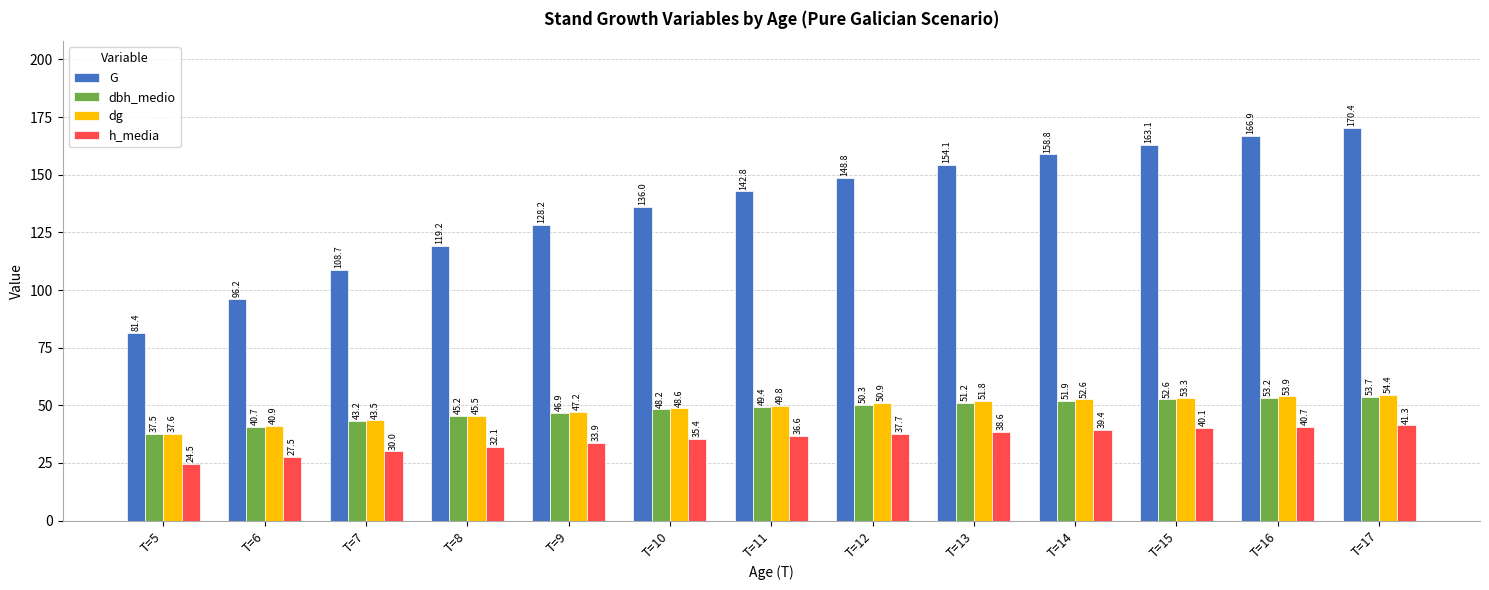

Reading left to right, extract all data points from this chart.

G: 81.4	96.2	108.7	119.2	128.2	136.0	142.8	148.8	154.1	158.8	163.1	166.9	170.4
dbh_medio: 37.5	40.7	43.2	45.2	46.9	48.2	49.4	50.3	51.2	51.9	52.6	53.2	53.7
dg: 37.6	40.9	43.5	45.5	47.2	48.6	49.8	50.9	51.8	52.6	53.3	53.9	54.4
h_media: 24.5	27.5	30.0	32.1	33.9	35.4	36.6	37.7	38.6	39.4	40.1	40.7	41.3